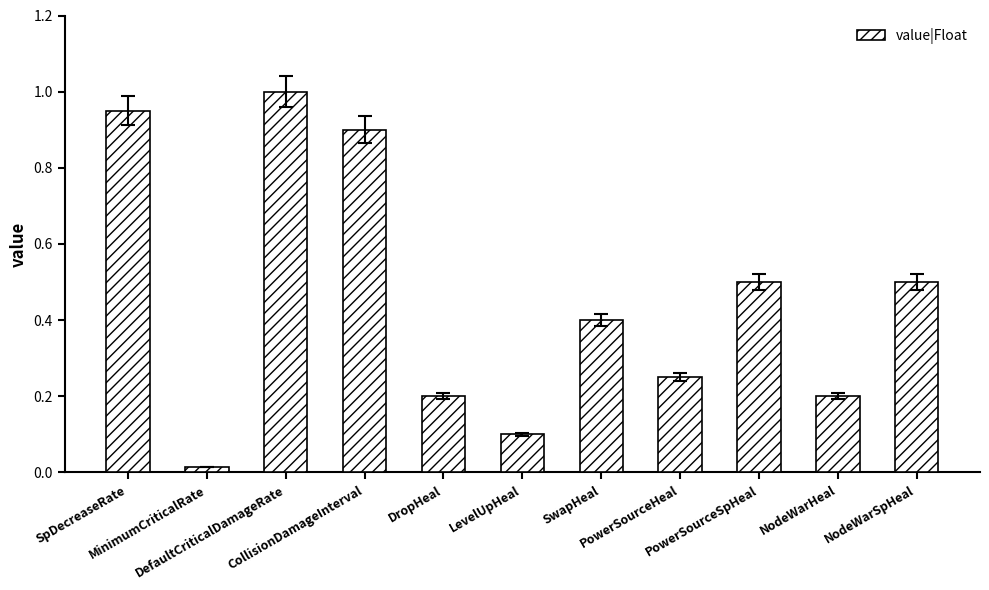

What is the average value?

0.5